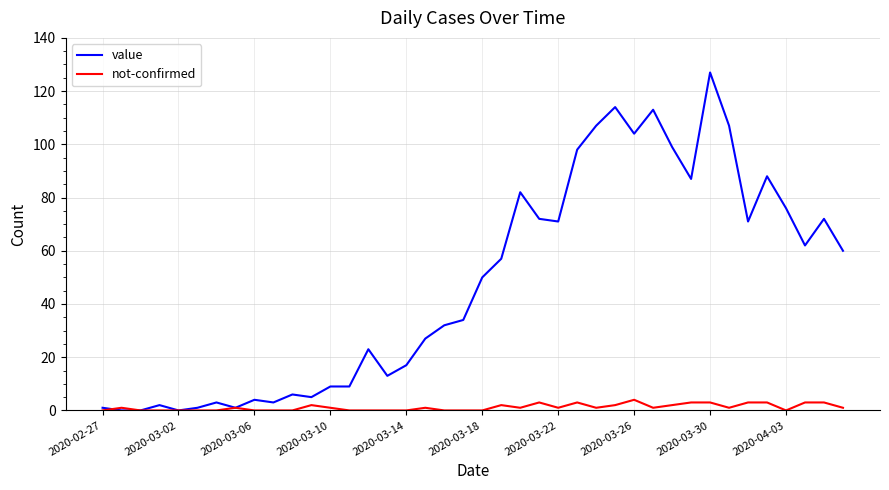

Which series has the largest range (max minus min)?

value